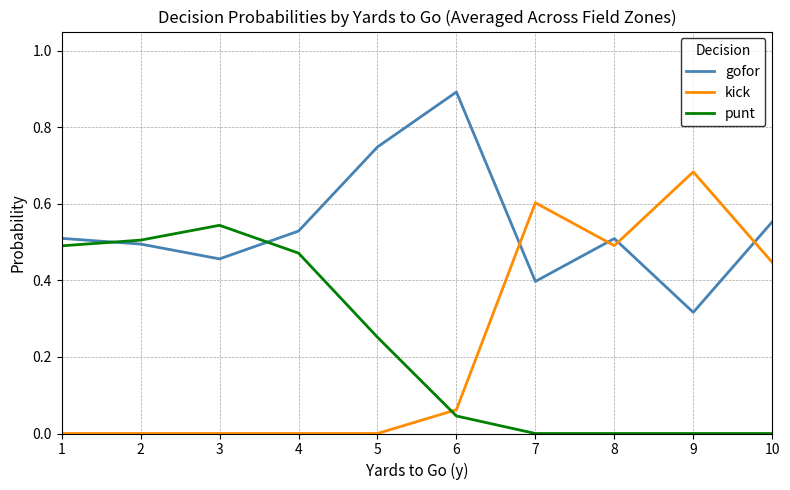

After their last crossing, which series has the higher values: kick or gofor?

gofor